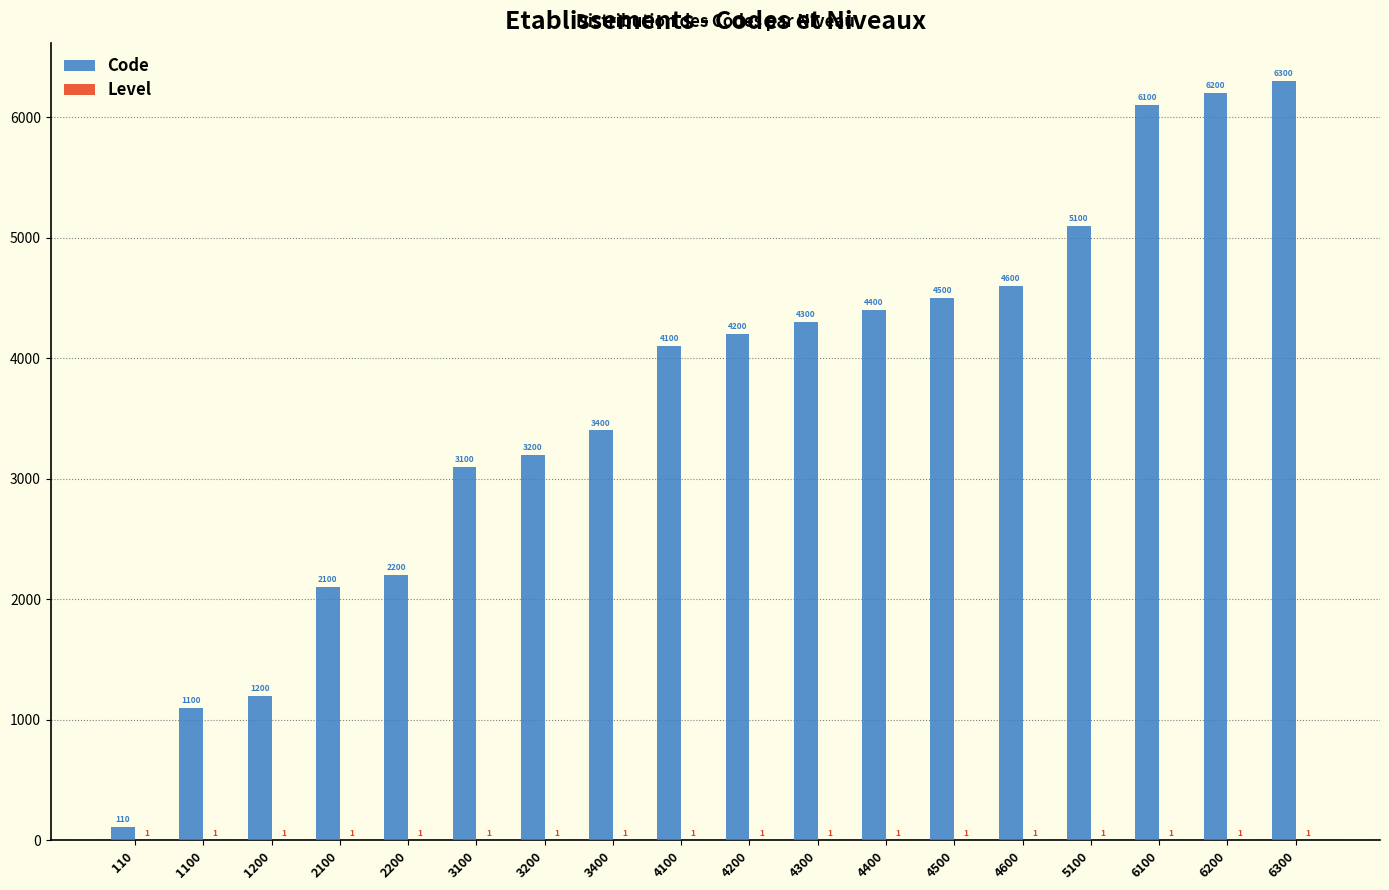

The Code series shows 1100 at 1100. True or false?

True